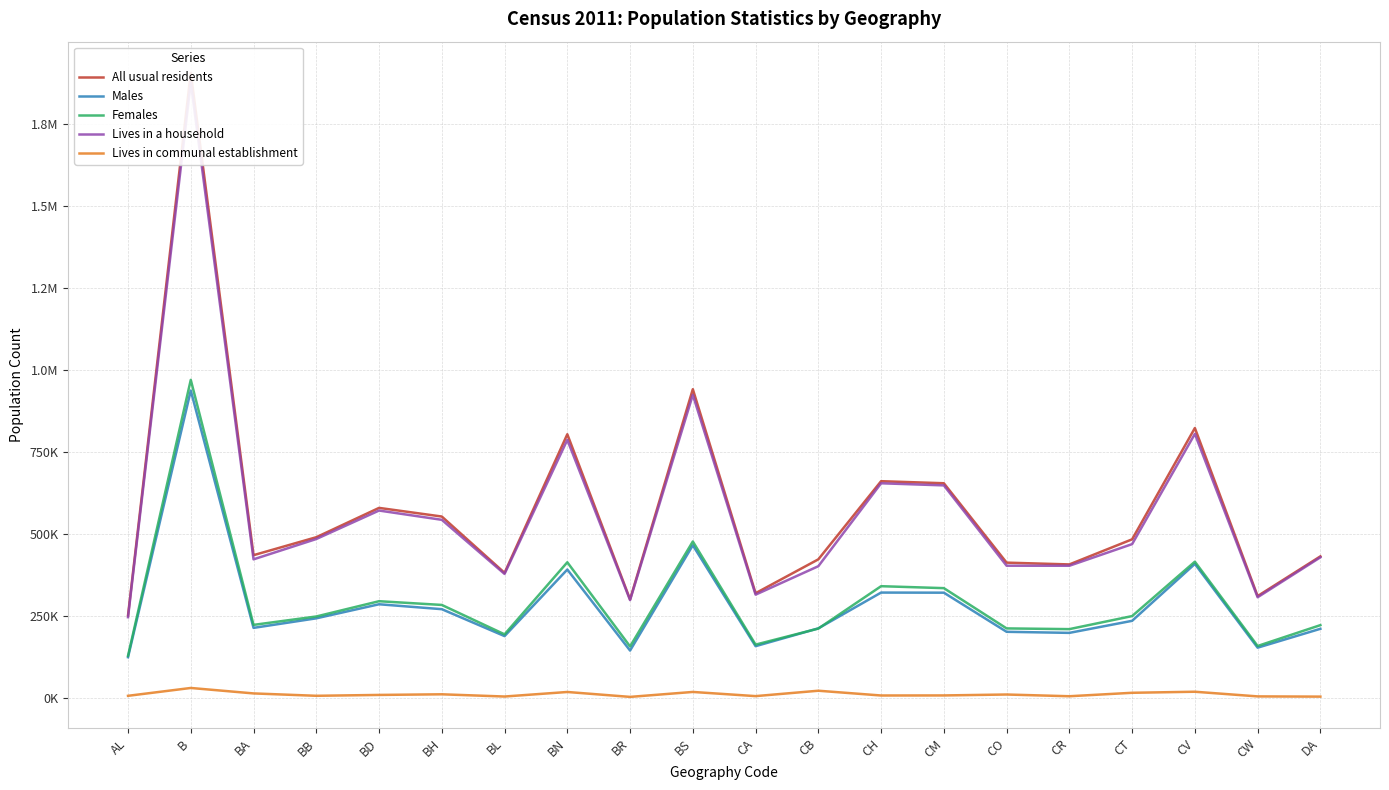

How many values in the Females series exceed 247273?

9